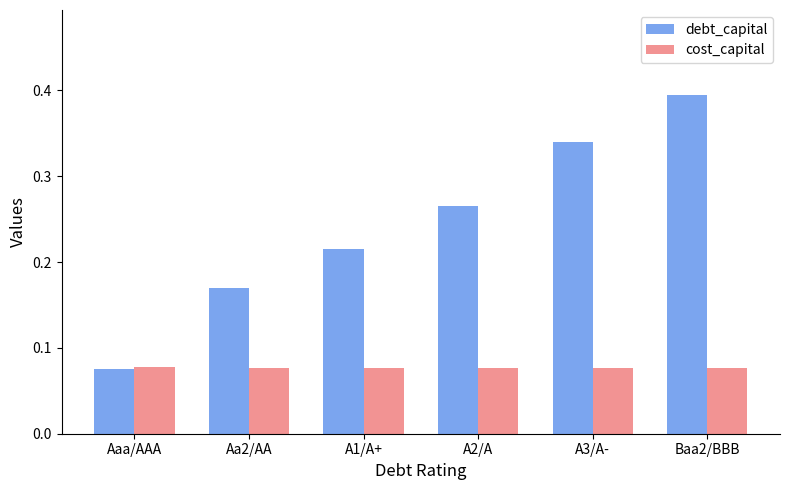

What is the label of the 4th bar from the right?

A1/A+